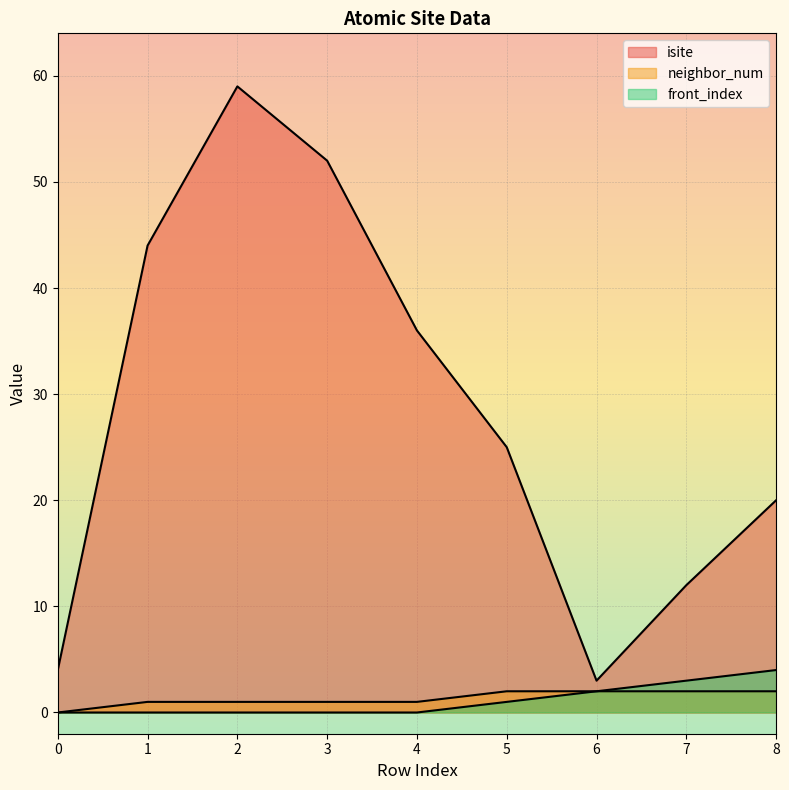

What value does the front_index series have at 7?

3